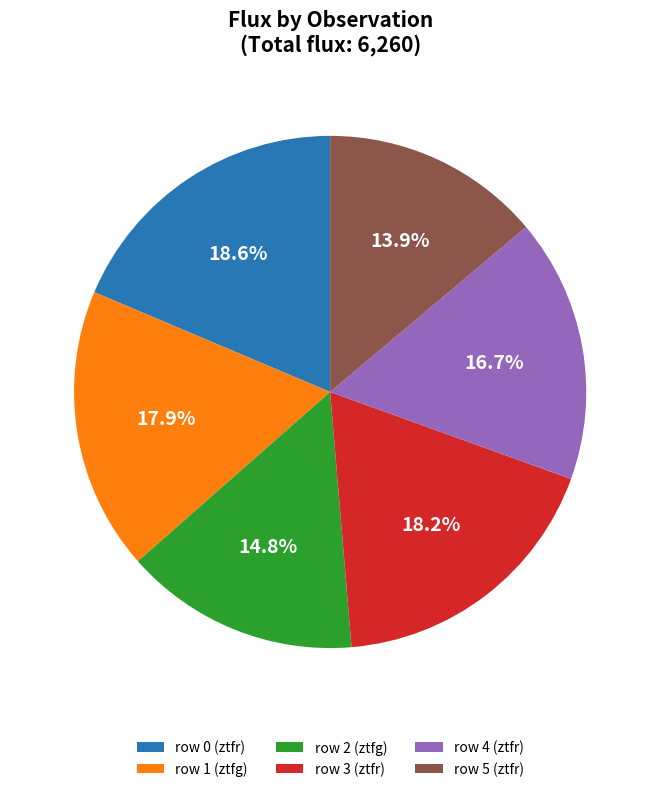

Between row 5 (ztfr) and row 1 (ztfg), which is larger?

row 1 (ztfg)